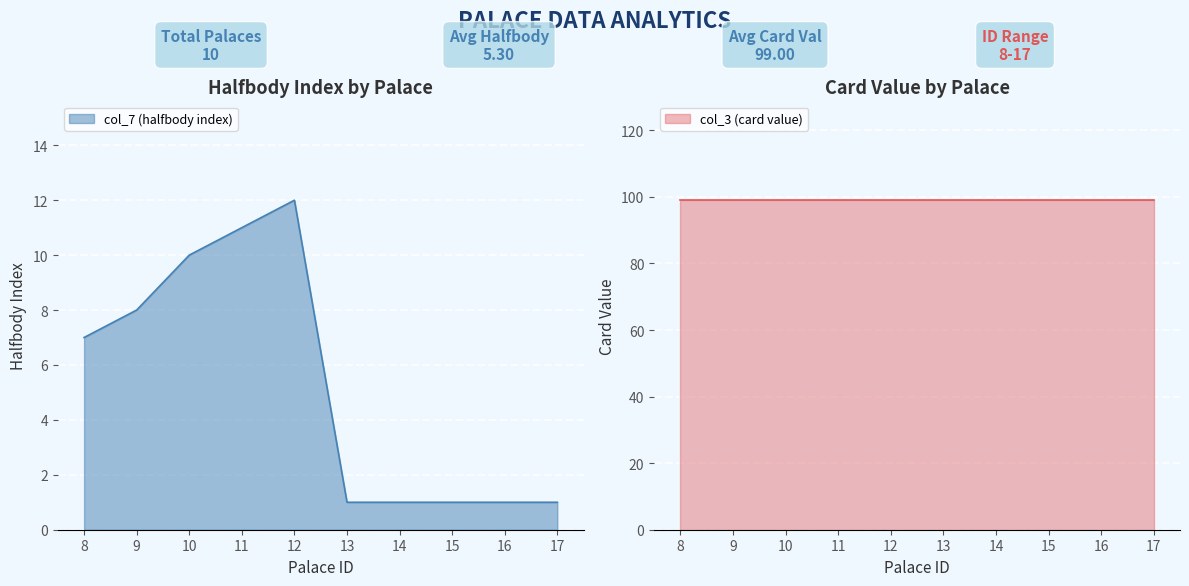

Count the number of categories in the chart.

10